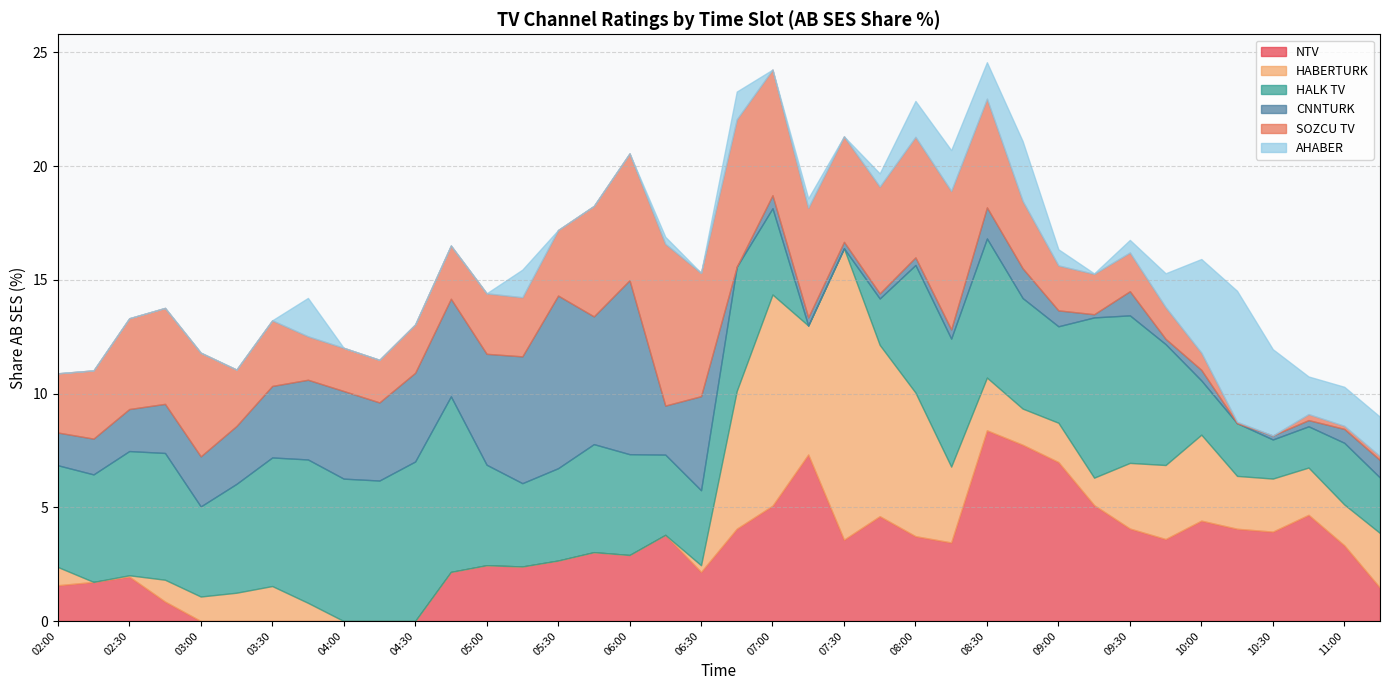

Reading left to right, list all the values displayed in this chart.

NTV: 02:00=1.6	02:15=1.7	02:30=2.0	02:45=0.9	03:00=0.0	03:15=0.0	03:30=0.0	03:45=0.0	04:00=0.0	04:15=0.0	04:30=0.0	04:45=2.2	05:00=2.5	05:15=2.4	05:30=2.7	05:45=3.0	06:00=2.9	06:15=3.8	06:30=2.2	06:45=4.1	07:00=5.1	07:15=7.3	07:30=3.6	07:45=4.6	08:00=3.7	08:15=3.5	08:30=8.4	08:45=7.7	09:00=7.0	09:15=5.1	09:30=4.1	09:45=3.6	10:00=4.4	10:15=4.1	10:30=3.9	10:45=4.7	11:00=3.3	11:15=1.5
HABERTURK: 02:00=0.8	02:15=0.0	02:30=0.1	02:45=1.0	03:00=1.1	03:15=1.2	03:30=1.5	03:45=0.8	04:00=0.0	04:15=0.0	04:30=0.0	04:45=0.0	05:00=0.0	05:15=0.0	05:30=0.0	05:45=0.0	06:00=0.0	06:15=0.0	06:30=0.3	06:45=6.1	07:00=9.3	07:15=5.7	07:30=12.8	07:45=7.5	08:00=6.3	08:15=3.3	08:30=2.3	08:45=1.6	09:00=1.7	09:15=1.2	09:30=2.9	09:45=3.3	10:00=3.8	10:15=2.3	10:30=2.3	10:45=2.1	11:00=1.8	11:15=2.4
HALK TV: 02:00=4.5	02:15=4.7	02:30=5.5	02:45=5.6	03:00=4.0	03:15=4.8	03:30=5.7	03:45=6.3	04:00=6.3	04:15=6.2	04:30=7.0	04:45=7.7	05:00=4.4	05:15=3.7	05:30=4.1	05:45=4.7	06:00=4.4	06:15=3.5	06:30=3.3	06:45=5.5	07:00=3.8	07:15=0.0	07:30=0.0	07:45=2.0	08:00=5.6	08:15=5.6	08:30=6.1	08:45=4.9	09:00=4.2	09:15=7.0	09:30=6.5	09:45=5.3	10:00=2.4	10:15=2.3	10:30=1.7	10:45=1.8	11:00=2.7	11:15=2.4
CNNTURK: 02:00=1.4	02:15=1.6	02:30=1.8	02:45=2.2	03:00=2.2	03:15=2.5	03:30=3.1	03:45=3.5	04:00=3.9	04:15=3.4	04:30=3.9	04:45=4.3	05:00=4.9	05:15=5.6	05:30=7.6	05:45=5.6	06:00=7.6	06:15=2.2	06:30=4.1	06:45=0.0	07:00=0.6	07:15=0.4	07:30=0.3	07:45=0.2	08:00=0.3	08:15=0.4	08:30=1.4	08:45=1.3	09:00=0.7	09:15=0.1	09:30=1.1	09:45=0.2	10:00=0.5	10:15=0.0	10:30=0.2	10:45=0.3	11:00=0.6	11:15=0.8
SOZCU TV: 02:00=2.6	02:15=3.0	02:30=4.0	02:45=4.2	03:00=4.6	03:15=2.5	03:30=2.9	03:45=1.9	04:00=1.9	04:15=1.9	04:30=2.1	04:45=2.3	05:00=2.7	05:15=2.6	05:30=2.9	05:45=4.9	06:00=5.6	06:15=7.1	06:30=5.4	06:45=6.5	07:00=5.5	07:15=4.8	07:30=4.6	07:45=4.7	08:00=5.3	08:15=6.1	08:30=4.8	08:45=3.0	09:00=2.0	09:15=1.8	09:30=1.7	09:45=1.4	10:00=0.8	10:15=0.1	10:30=0.0	10:45=0.3	11:00=0.1	11:15=0.2
AHABER: 02:00=0.0	02:15=0.0	02:30=0.0	02:45=0.0	03:00=0.0	03:15=0.0	03:30=0.0	03:45=1.7	04:00=0.0	04:15=0.0	04:30=0.0	04:45=0.0	05:00=0.0	05:15=1.2	05:30=0.0	05:45=0.0	06:00=0.0	06:15=0.3	06:30=0.0	06:45=1.2	07:00=0.0	07:15=0.4	07:30=0.0	07:45=0.6	08:00=1.6	08:15=1.8	08:30=1.6	08:45=2.6	09:00=0.7	09:15=0.0	09:30=0.6	09:45=1.5	10:00=4.1	10:15=5.8	10:30=3.8	10:45=1.7	11:00=1.7	11:15=1.7